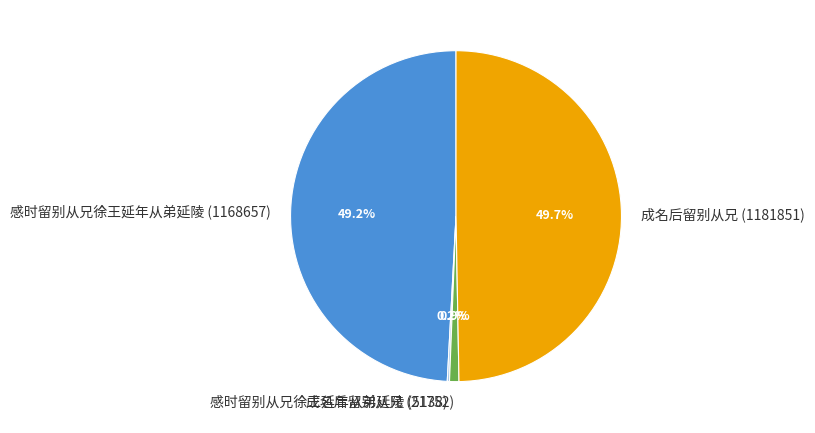

To the nearest percent, what percentage of the pie is 成名后留别从兄 (1181851)?

50%